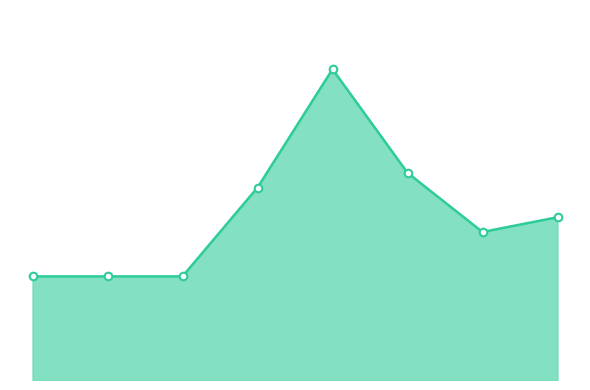

Does the chart have visible grid lines?

No